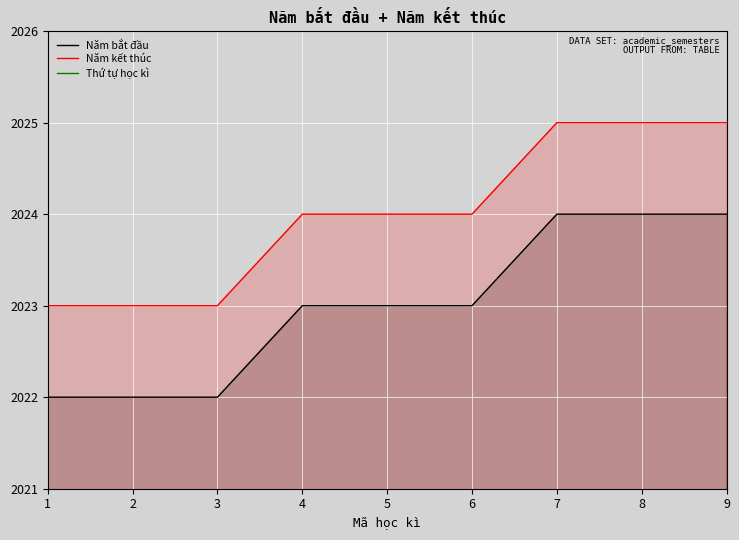

At how many categories does at least one series exceed 1078?

9